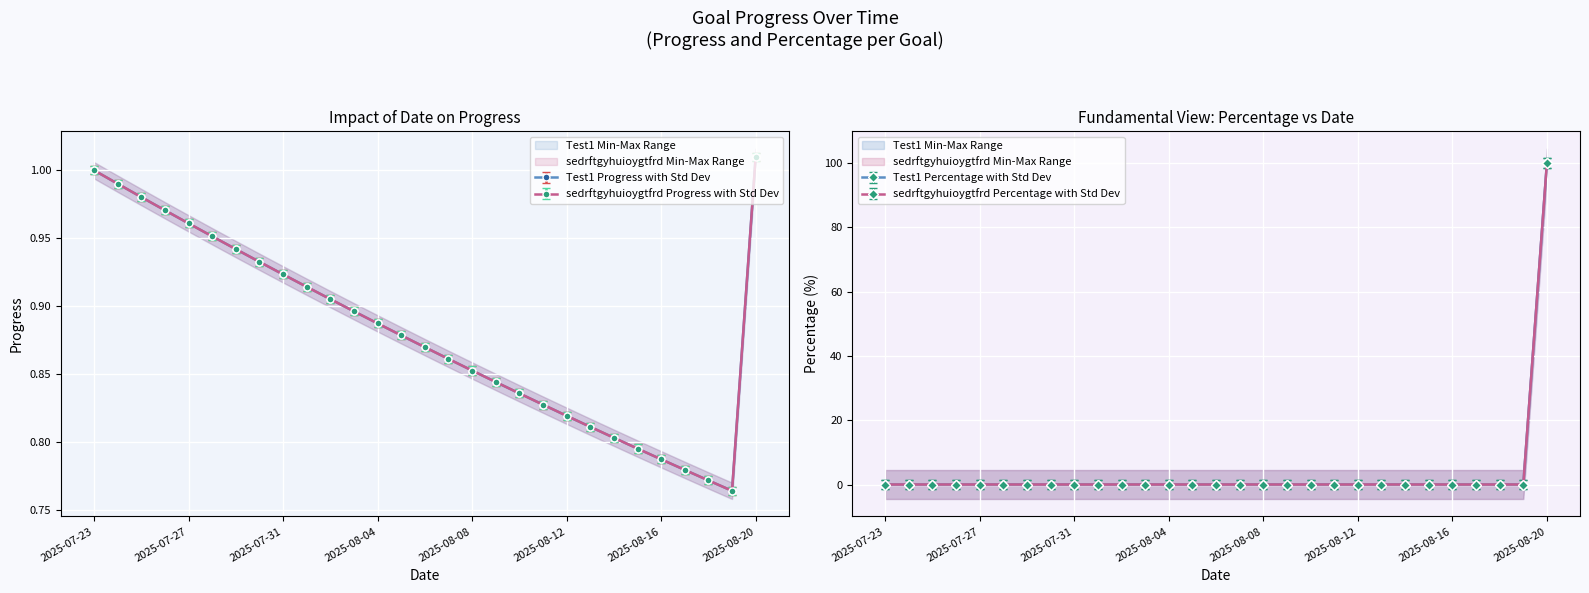

List the series in order of their overall mean, lowest first.

sedrftgyhuioygtfrd, Test1